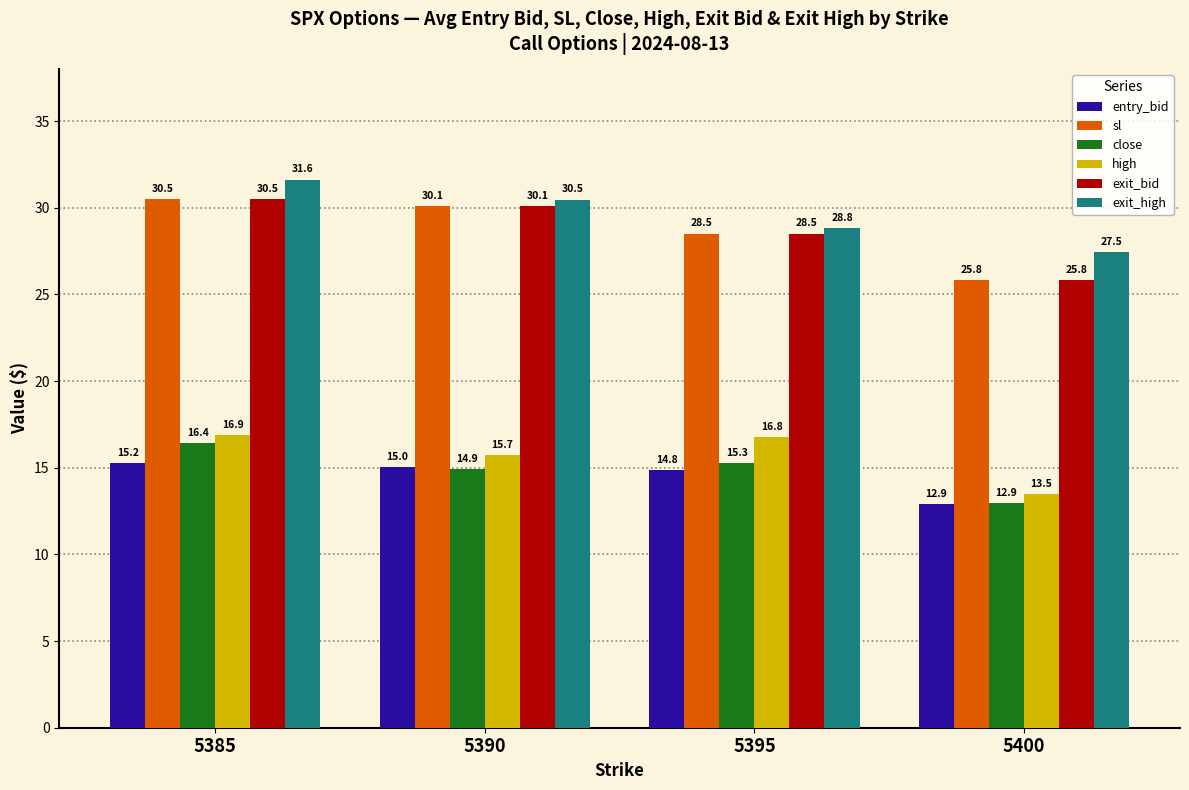

Which label corresponds to the largest value in the chart?

5385